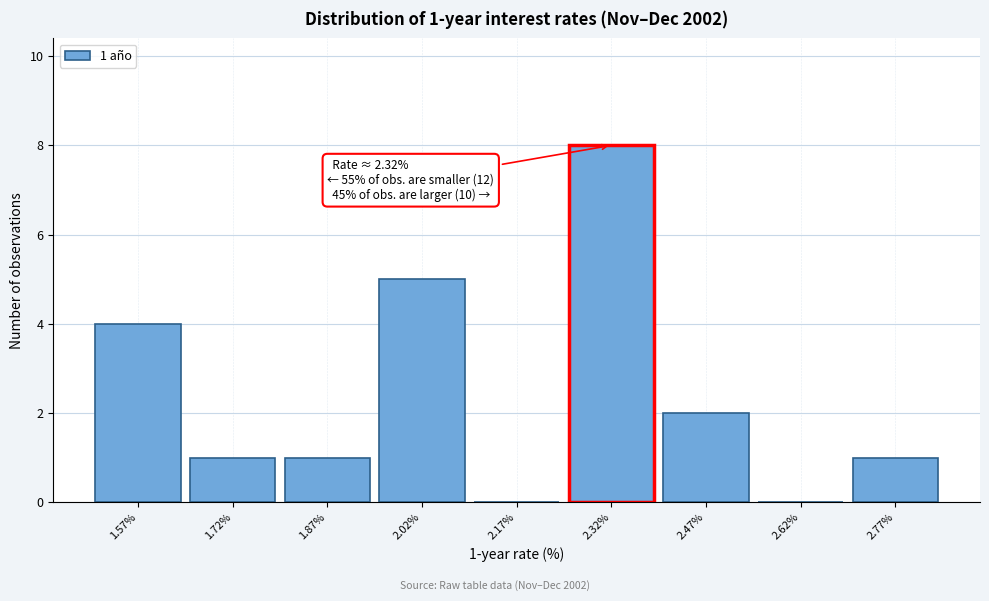

Which range on the x-axis has the tallest bar?

2.25 to 2.40